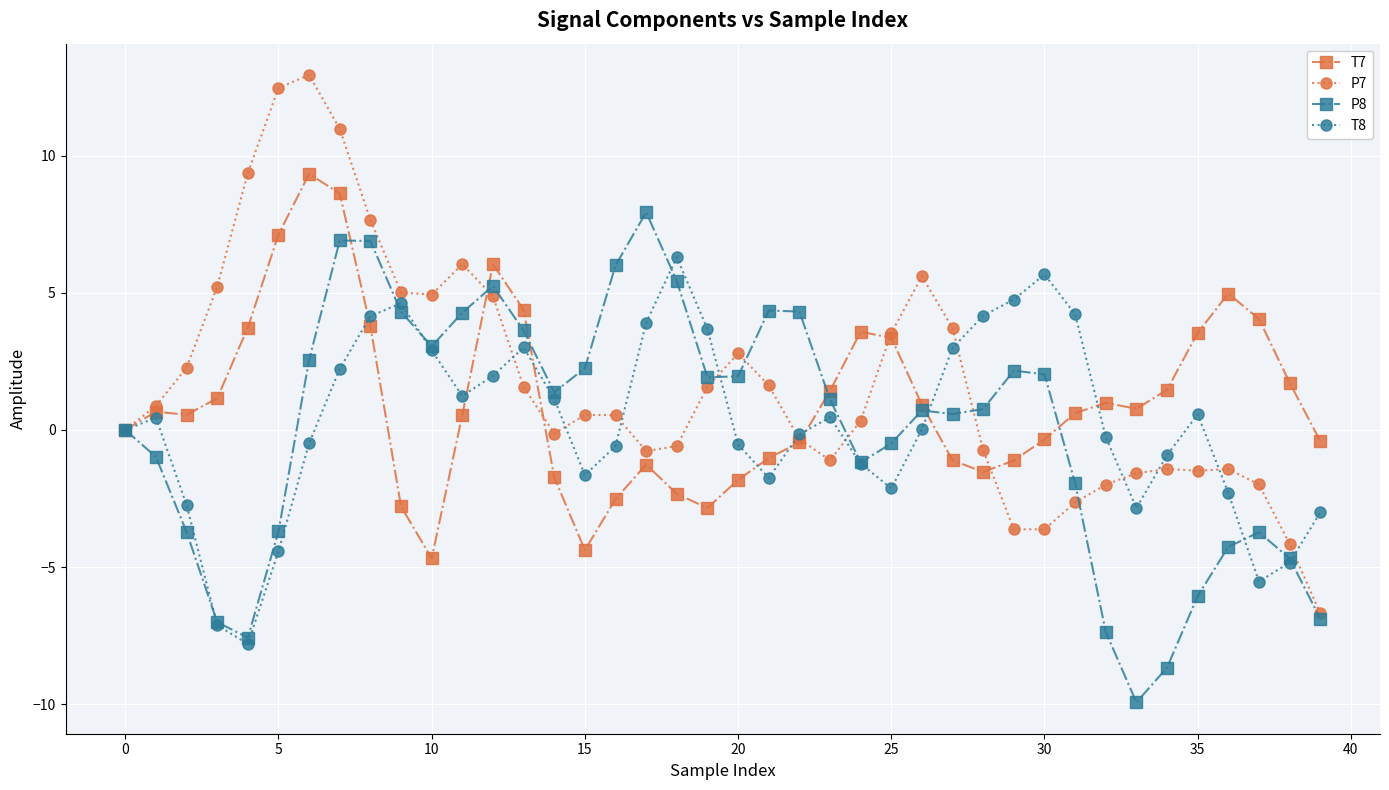

Which series has the widest spread of values?

P7